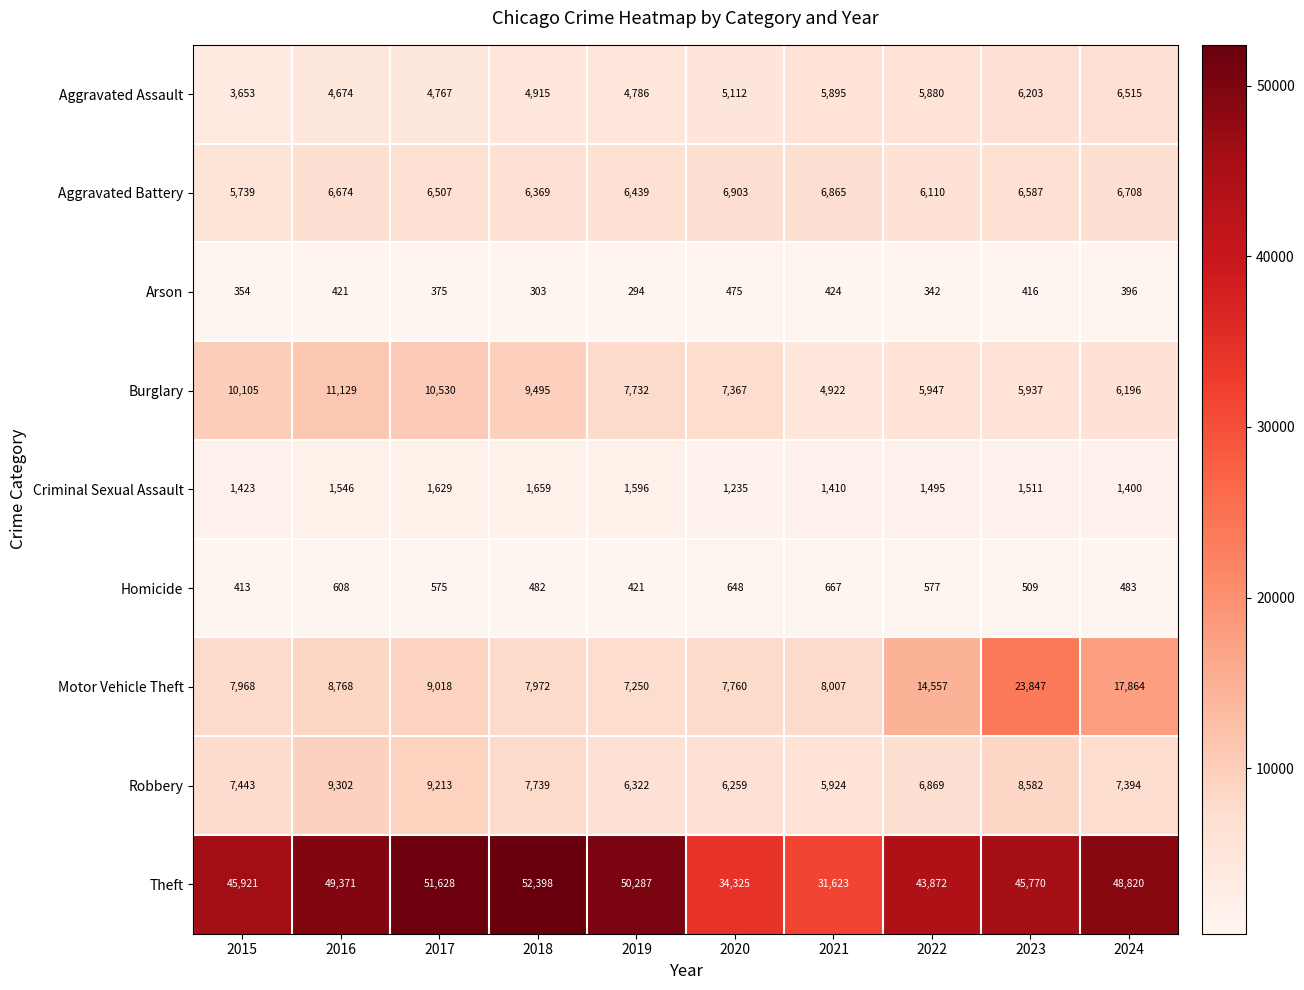

What is the minimum value shown in the chart?

294